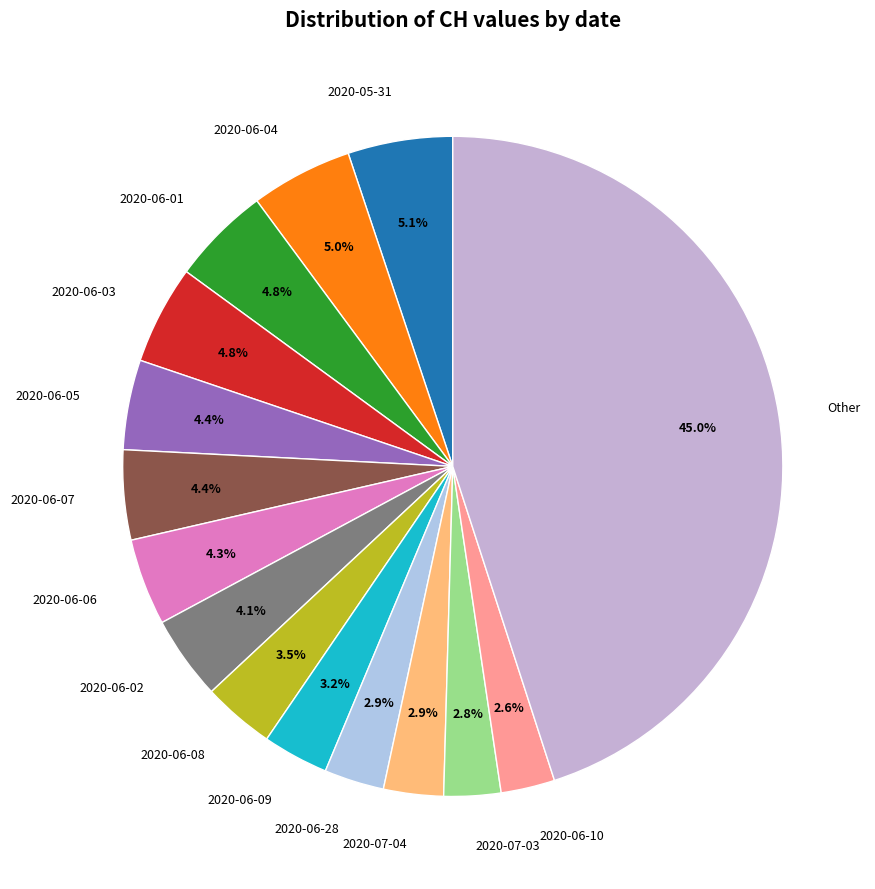

How many slices are in this pie chart?

15